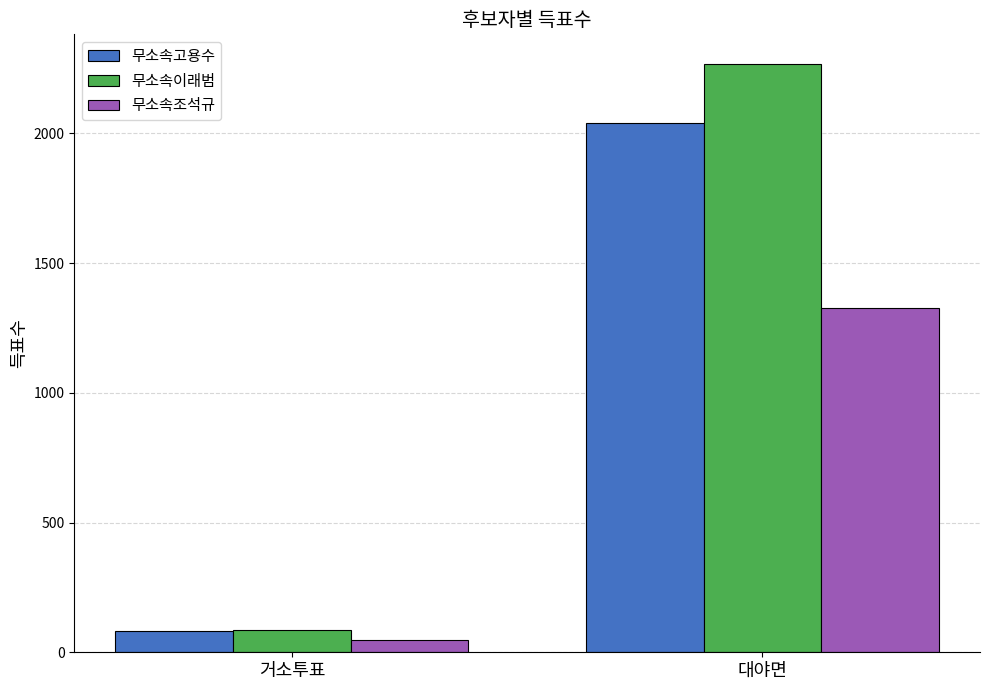

What is the label of the 2nd bar from the left?

대야면